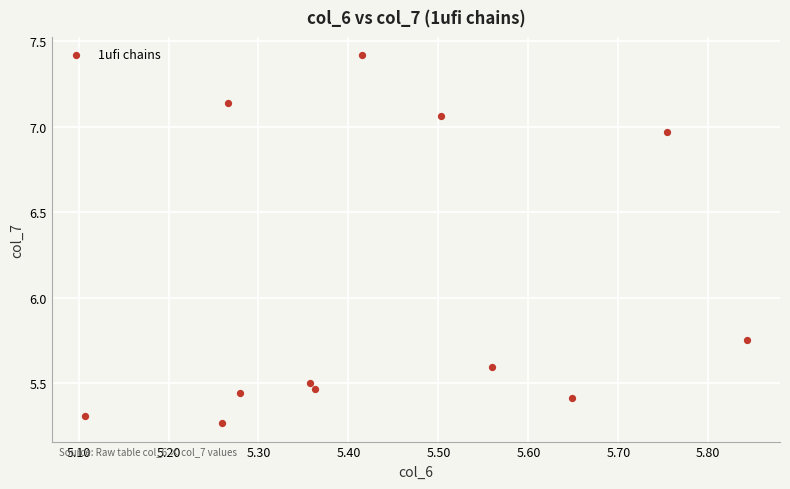

What is the average Y value?

6.0